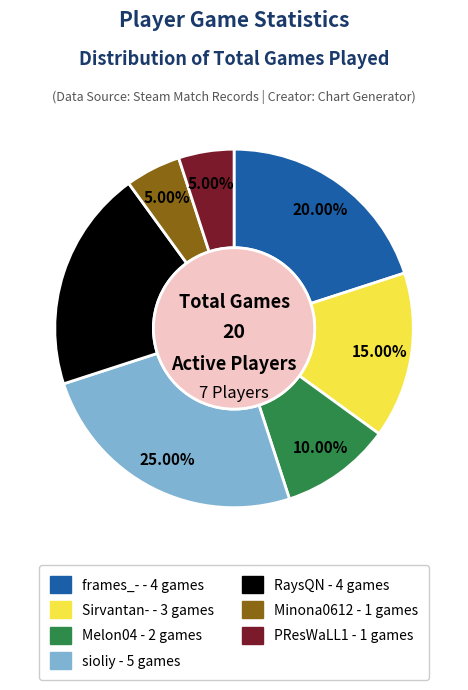

Which slice is the largest?

sioliy